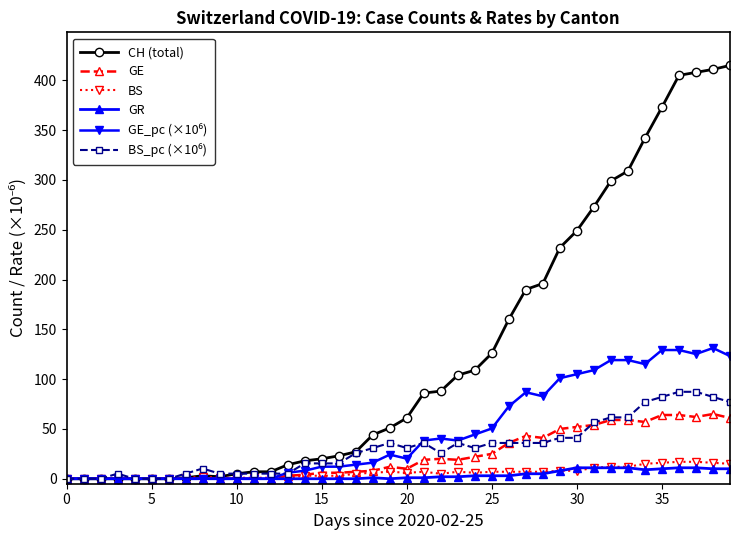

What is the maximum value for BS?

17.0